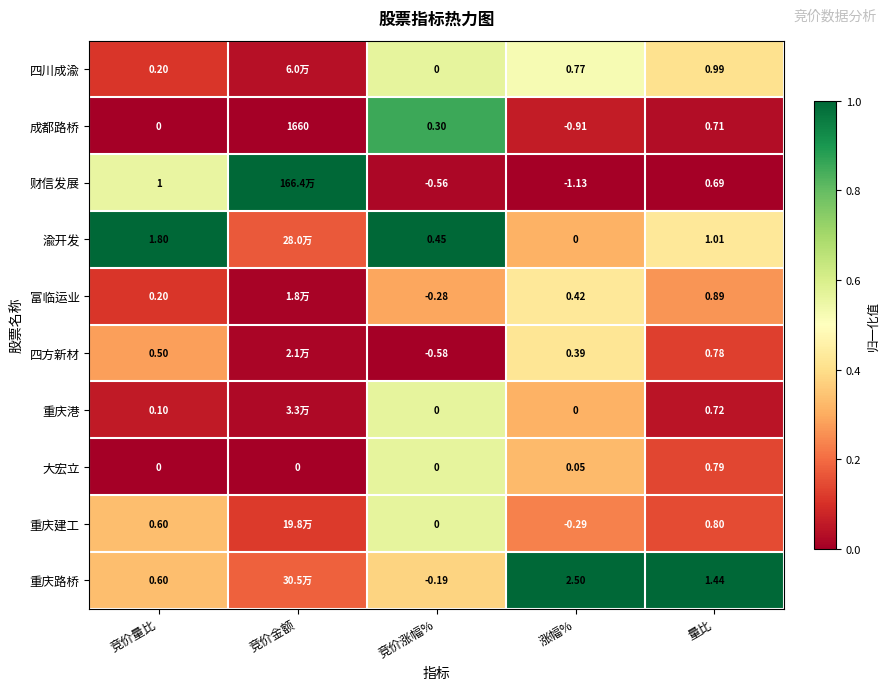

Between 竞价量比 and 量比, which series saw the biggest shift?

重庆路桥